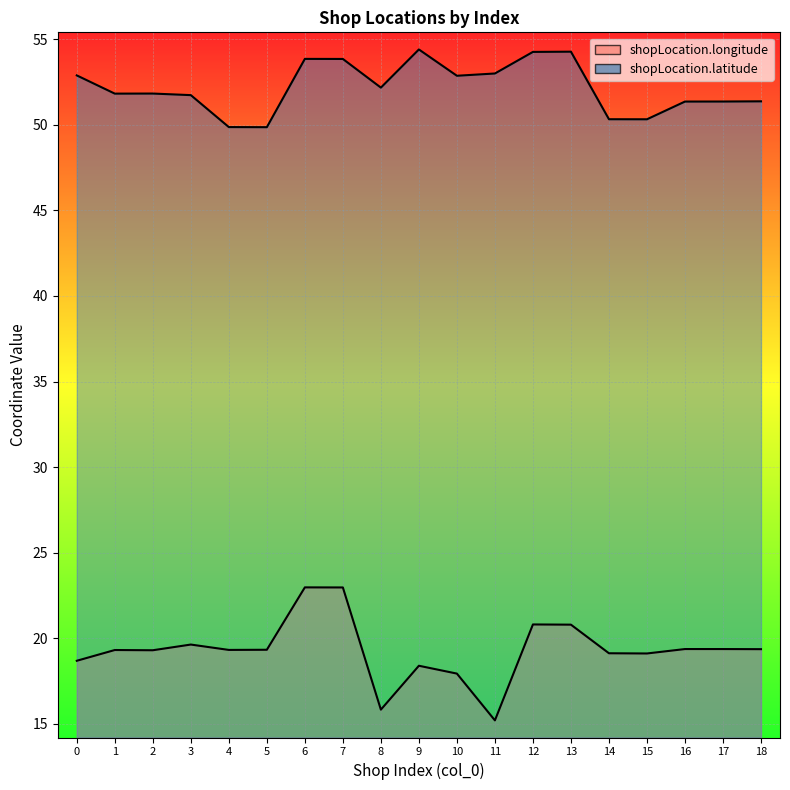

At how many categories does at least one series exceed 19?

19